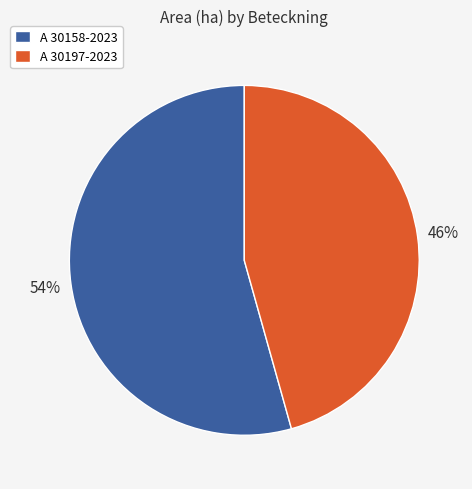

Is A 30197-2023 the majority of the pie?

No